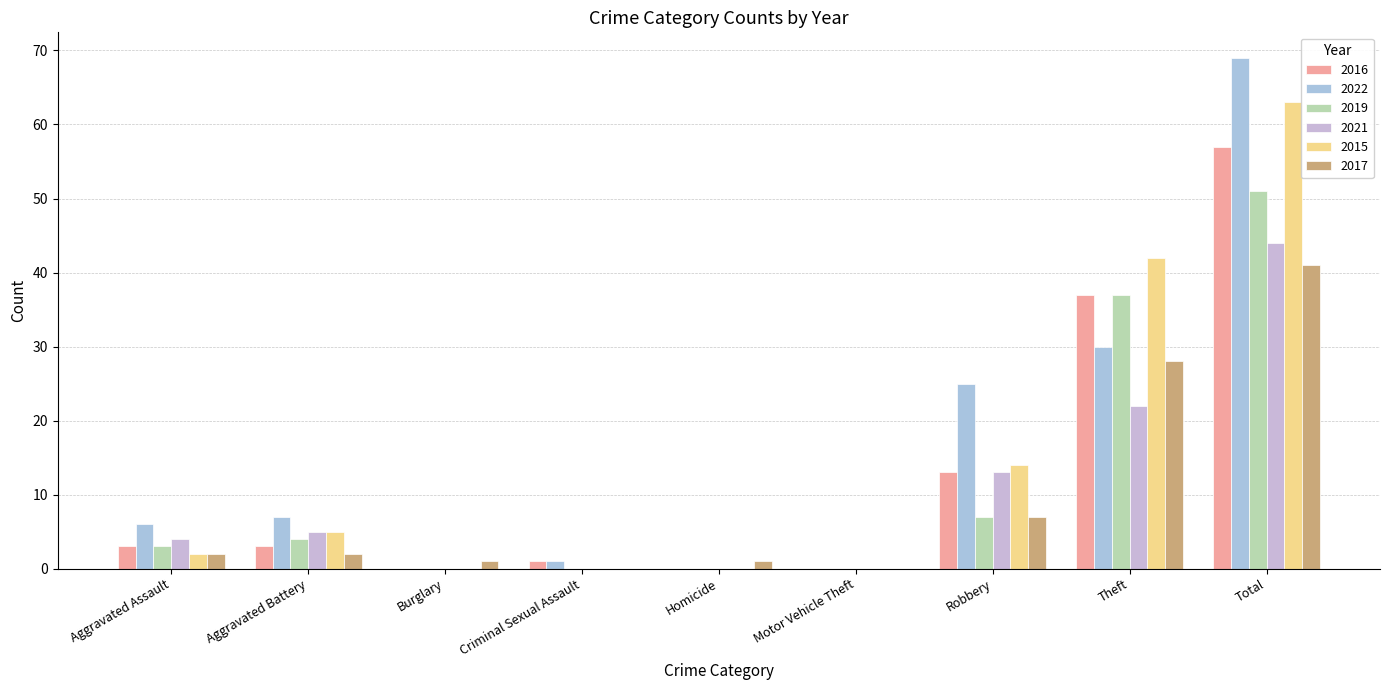

Count the number of categories in the chart.

9